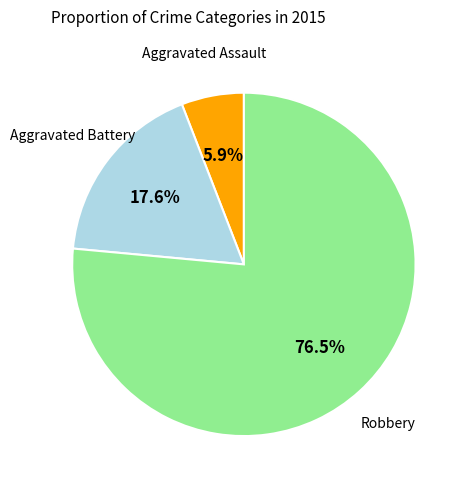

Is it true that Aggravated Assault is 21% of the pie?

False